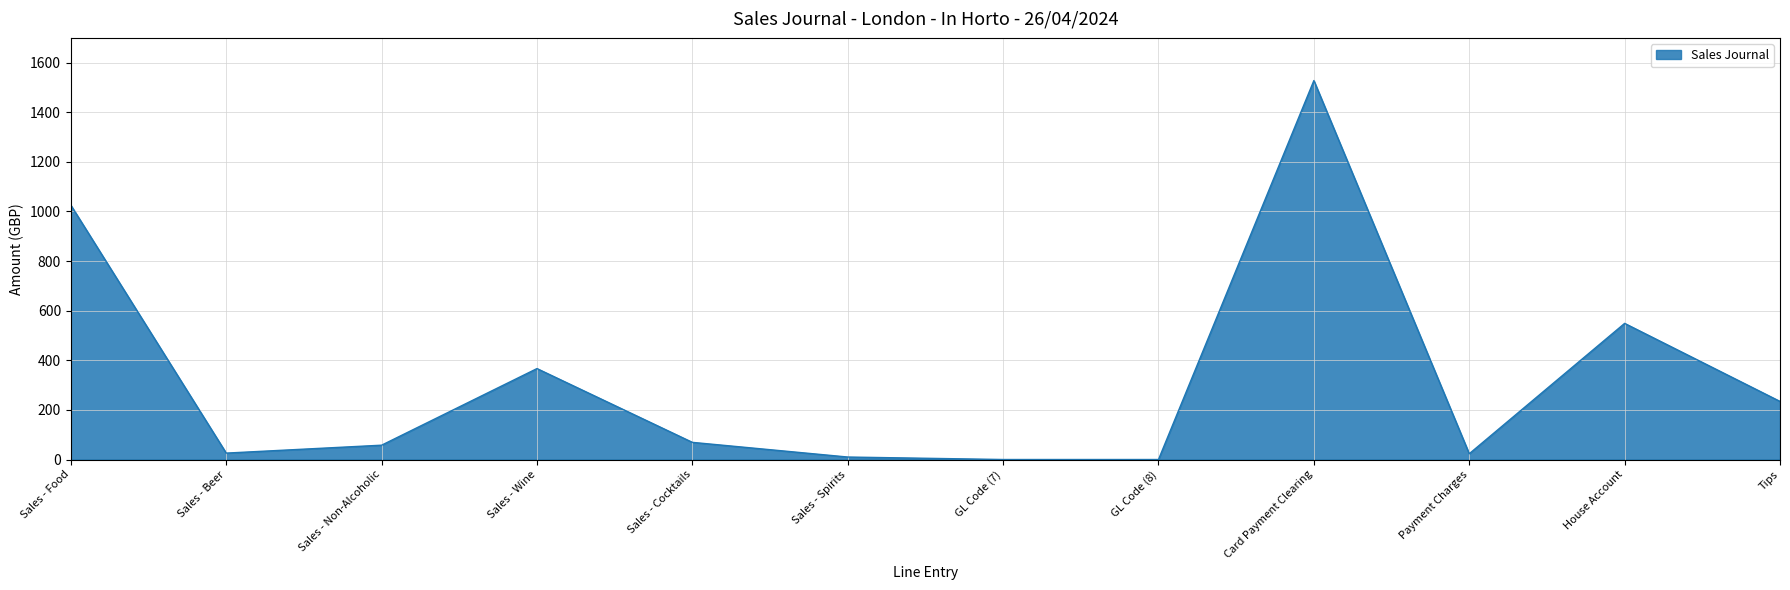

Which has a higher value, Card Payment Clearing or House Account?

Card Payment Clearing